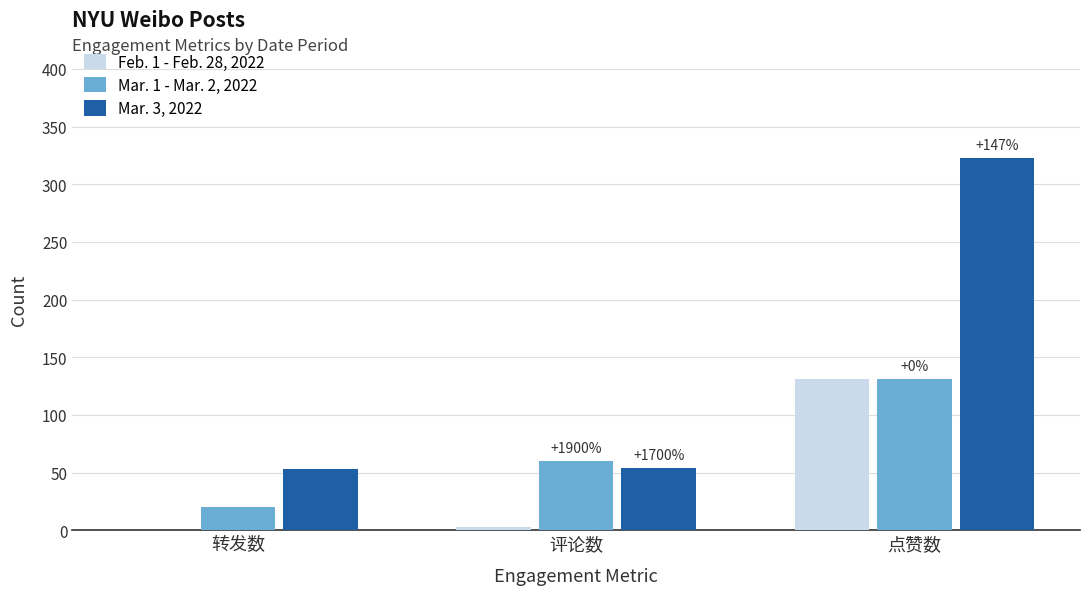

Which series has the largest total across all categories?

Mar. 3, 2022